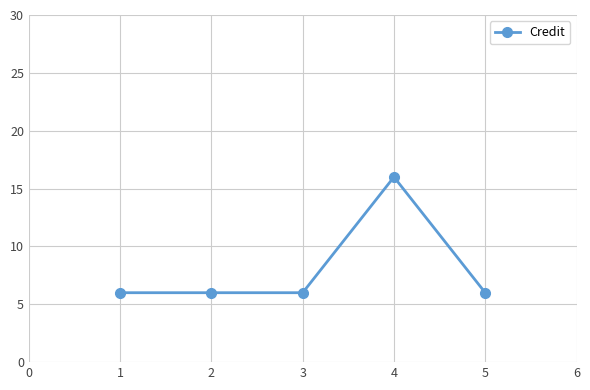

Which label corresponds to the largest value in the chart?

4